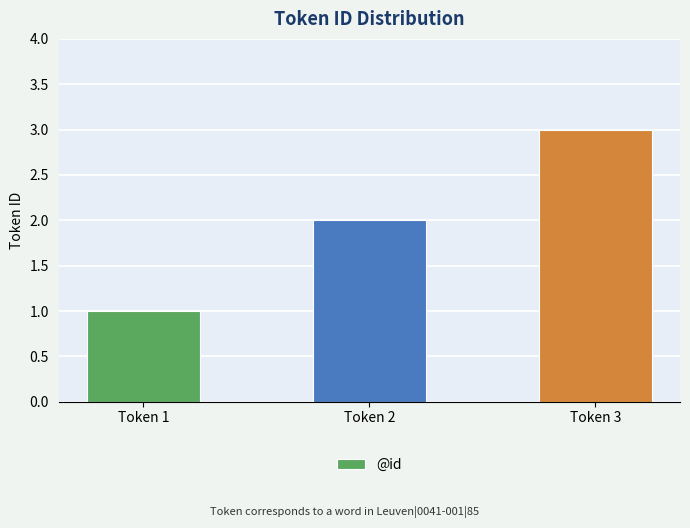

Where is the data nearest to the value 2?

Token 2